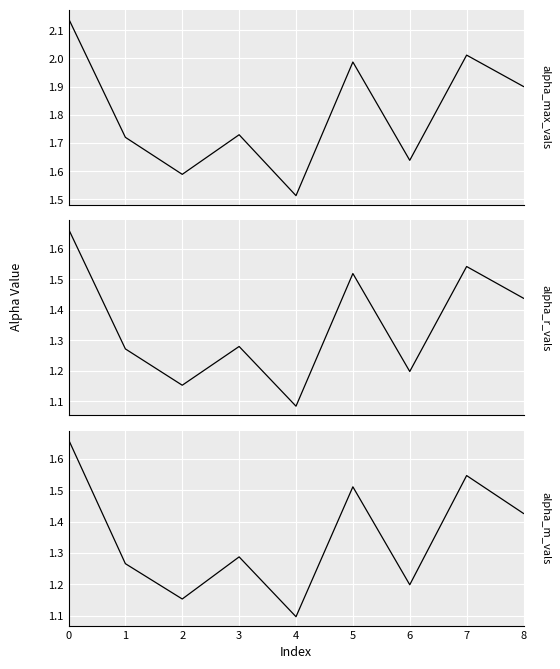

What is the sum of all alpha_max_vals values?

16.2